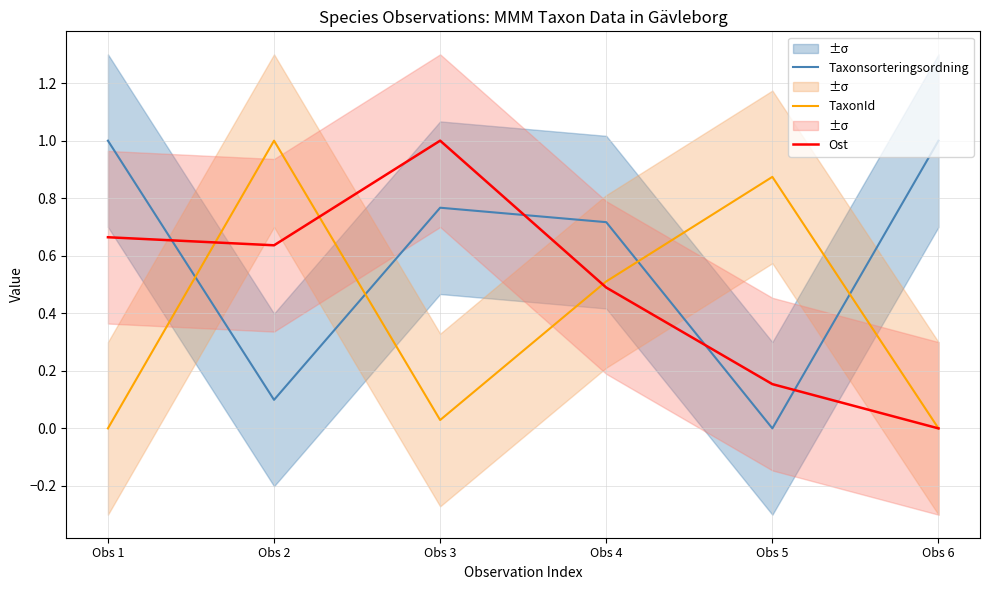

At which category does Taxonsorteringsordning reach its first local valley?

Obs 2